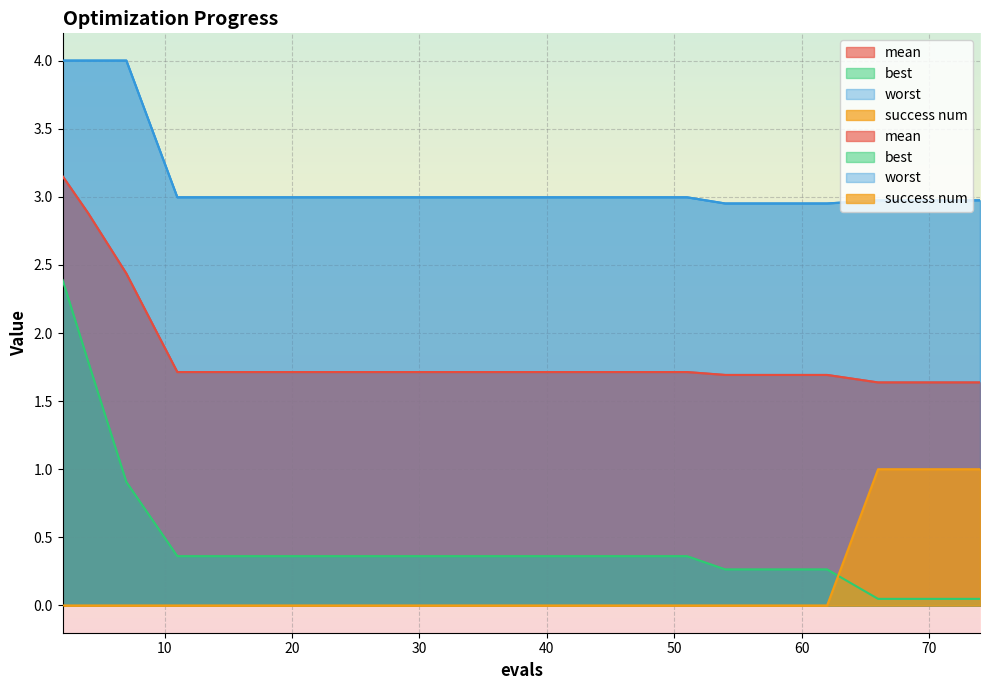

How many lines are shown in the chart?

4